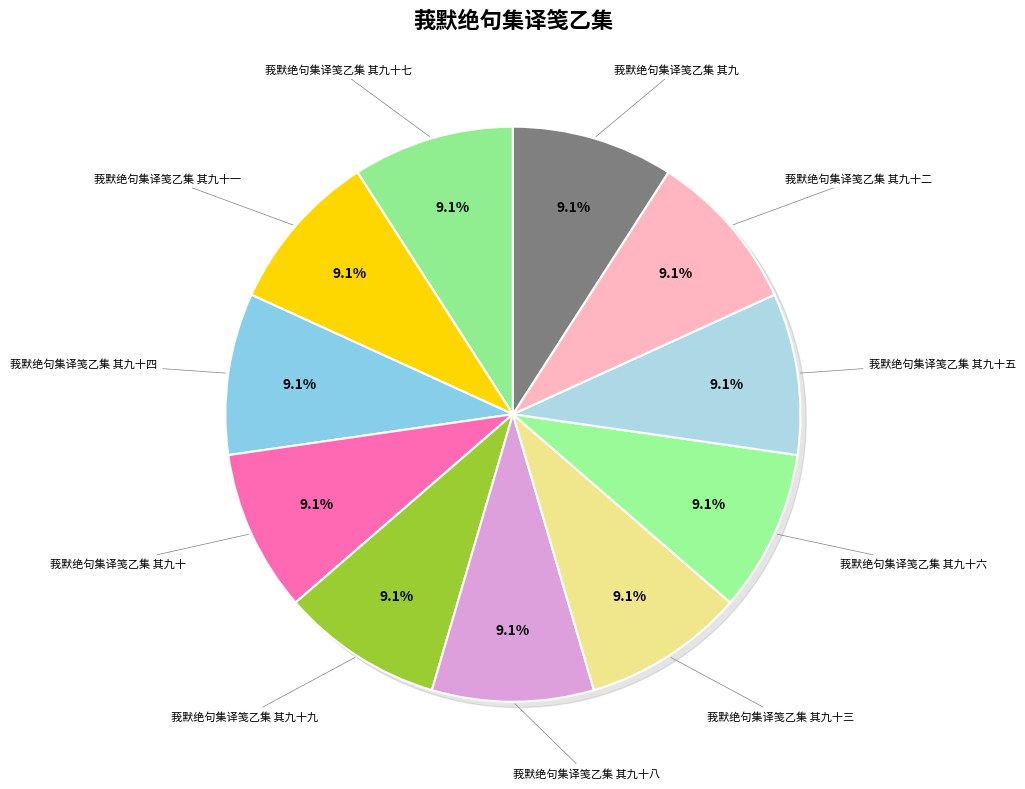

Which slice is the largest?

莪默绝句集译笺乙集 其九十九